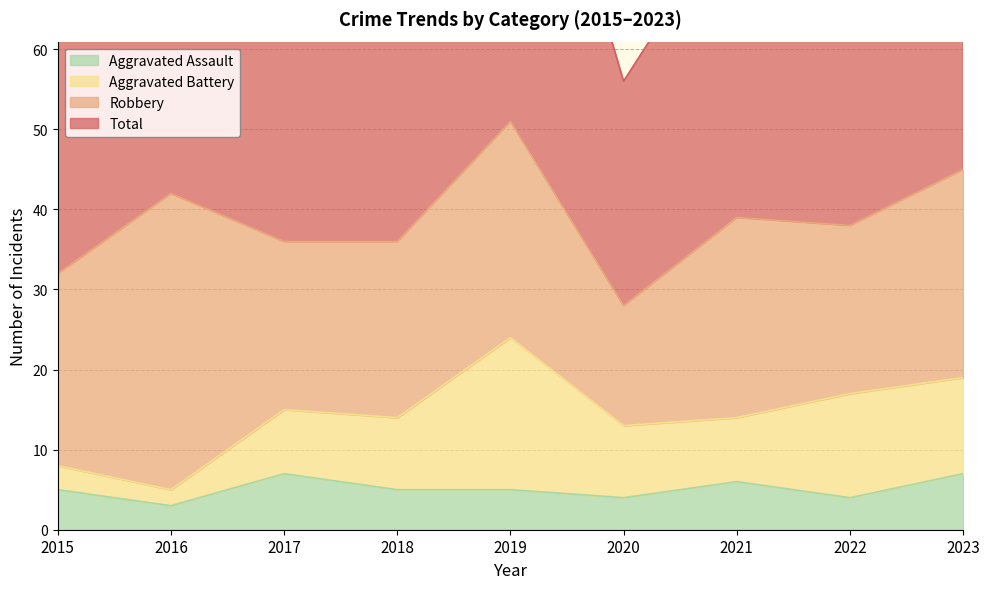

Which series has the largest total across all categories?

Total